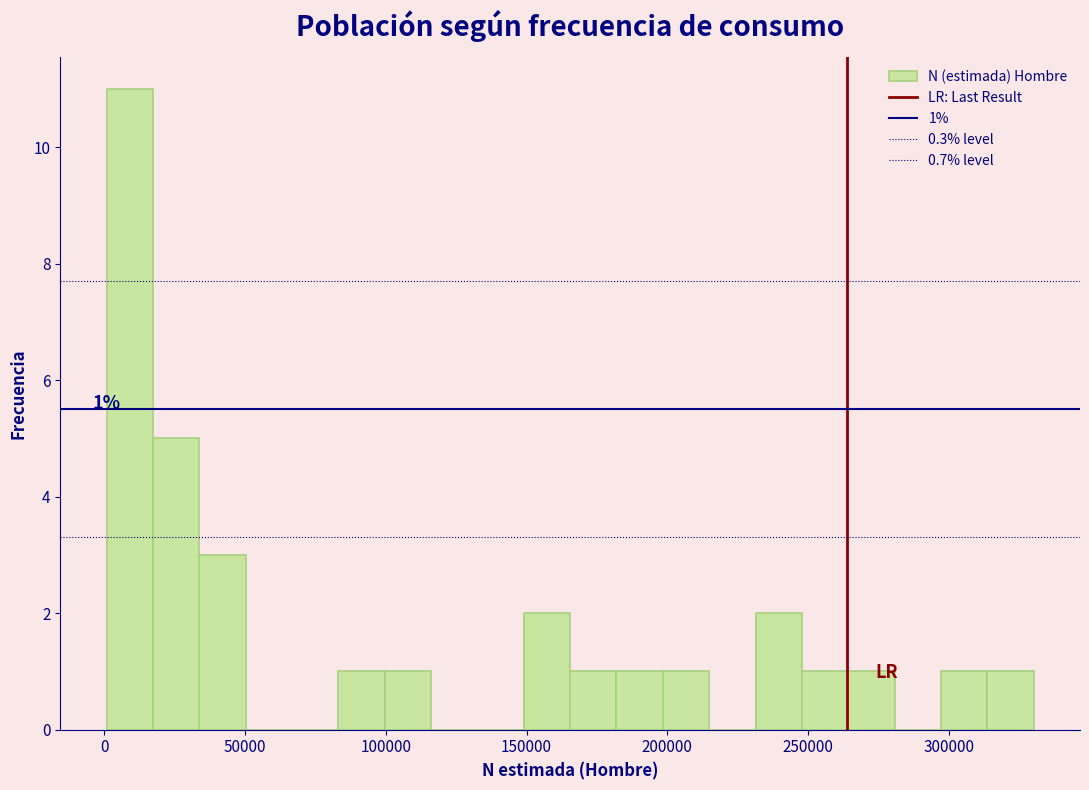

Around what value on the x-axis is the tallest bar? Give the approximate position of its centre, as read against the axis.

10000